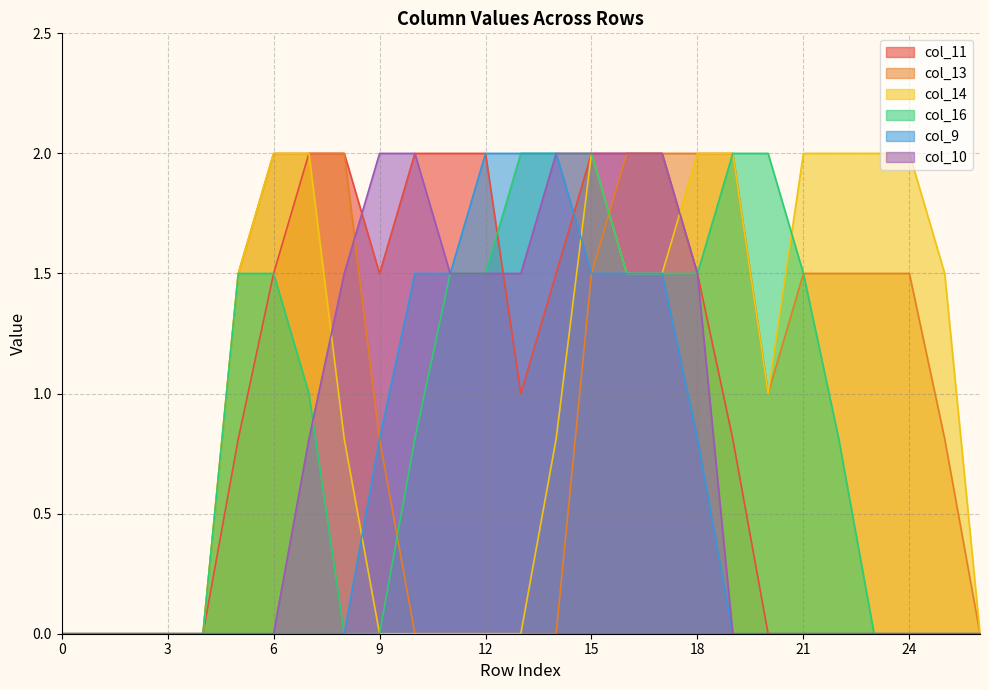

Reading right to left, what are all the values shown in this chart?

col_11: 26=0.0	25=0.0	24=0.0	23=0.0	22=0.0	21=0.0	20=0.0	19=0.8	18=1.5	17=2.0	16=2.0	15=2.0	14=1.5	13=1.0	12=2.0	11=2.0	10=2.0	9=1.5	8=2.0	7=2.0	6=1.5	5=0.8	4=0.0	3=0.0	2=0.0	1=0.0	0=0.0
col_13: 26=0.0	25=0.8	24=1.5	23=1.5	22=1.5	21=1.5	20=1.0	19=2.0	18=2.0	17=2.0	16=2.0	15=1.5	14=0.0	13=0.0	12=0.0	11=0.0	10=0.0	9=0.8	8=2.0	7=2.0	6=2.0	5=1.5	4=0.0	3=0.0	2=0.0	1=0.0	0=0.0
col_14: 26=0.0	25=1.5	24=2.0	23=2.0	22=2.0	21=2.0	20=1.0	19=2.0	18=2.0	17=1.5	16=1.5	15=2.0	14=0.8	13=0.0	12=0.0	11=0.0	10=0.0	9=0.0	8=0.8	7=2.0	6=2.0	5=1.5	4=0.0	3=0.0	2=0.0	1=0.0	0=0.0
col_16: 26=0.0	25=0.0	24=0.0	23=0.0	22=0.8	21=1.5	20=2.0	19=2.0	18=1.5	17=1.5	16=1.5	15=2.0	14=2.0	13=2.0	12=1.5	11=1.5	10=0.8	9=0.0	8=0.0	7=1.0	6=1.5	5=1.5	4=0.0	3=0.0	2=0.0	1=0.0	0=0.0
col_9: 26=0.0	25=0.0	24=0.0	23=0.0	22=0.0	21=0.0	20=0.0	19=0.0	18=0.8	17=1.5	16=1.5	15=1.5	14=2.0	13=2.0	12=2.0	11=1.5	10=1.5	9=0.8	8=0.0	7=0.0	6=0.0	5=0.0	4=0.0	3=0.0	2=0.0	1=0.0	0=0.0
col_10: 26=0.0	25=0.0	24=0.0	23=0.0	22=0.0	21=0.0	20=0.0	19=0.0	18=1.5	17=2.0	16=2.0	15=2.0	14=2.0	13=1.5	12=1.5	11=1.5	10=2.0	9=2.0	8=1.5	7=0.8	6=0.0	5=0.0	4=0.0	3=0.0	2=0.0	1=0.0	0=0.0